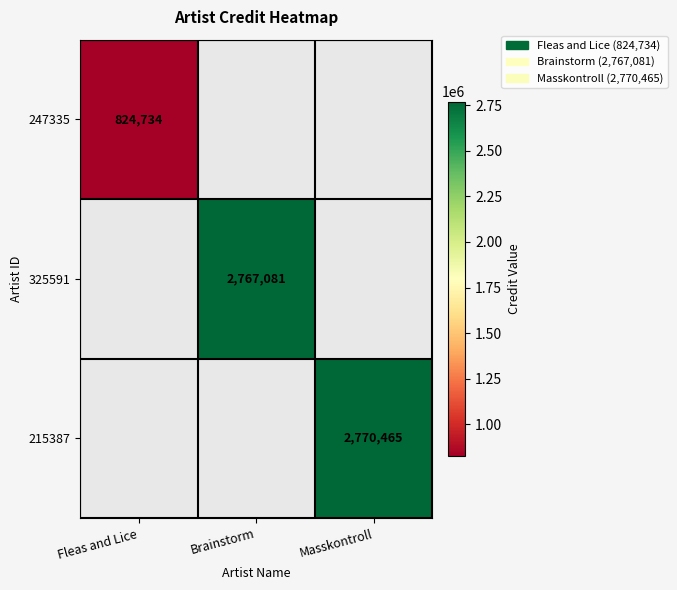

The 325591 series shows 2767081 at Brainstorm. True or false?

True